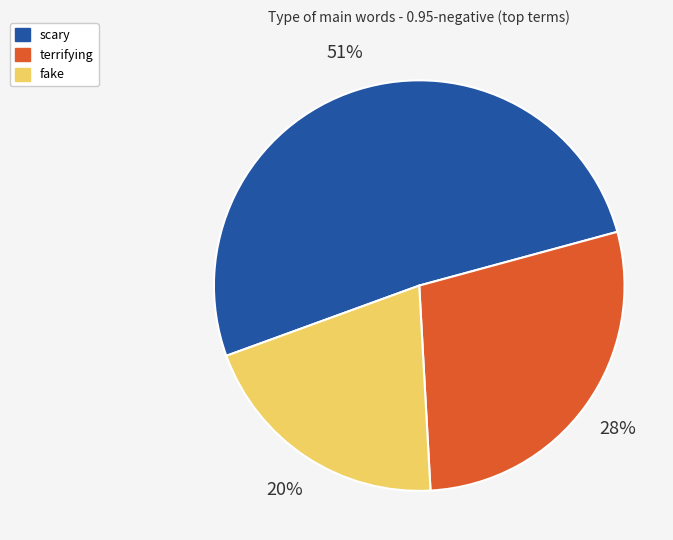

Does any single category account for the majority?

Yes